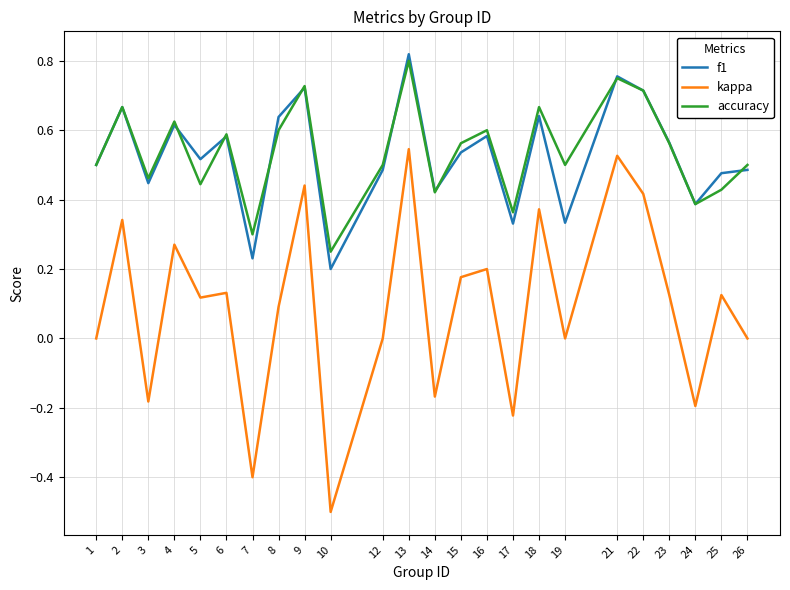

Is the value of kappa at 17 greater than the value of accuracy at 22?

No